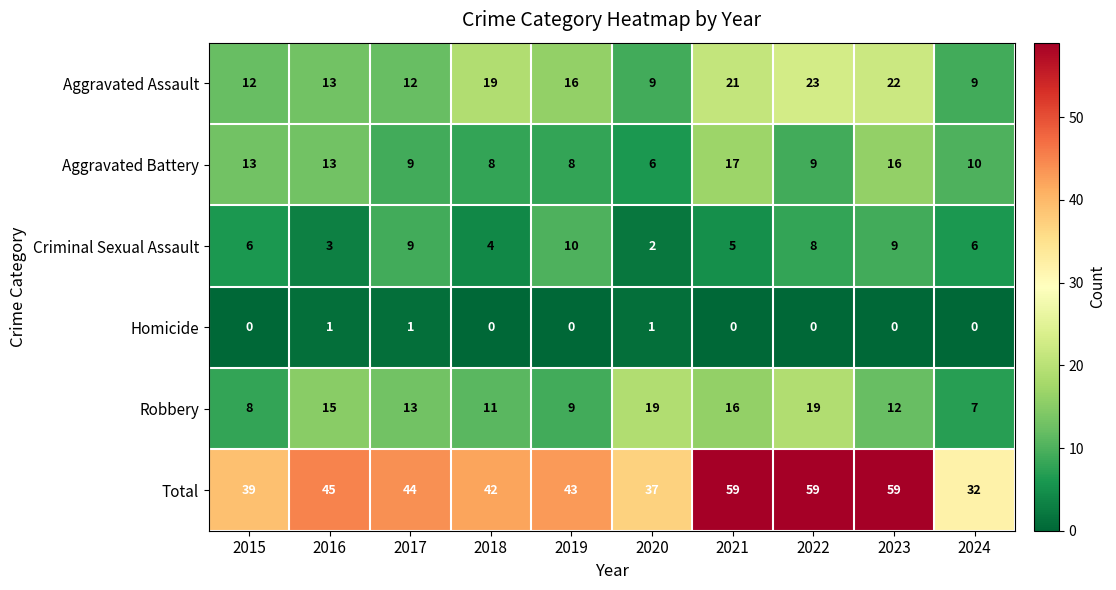

At how many categories does at least one series exceed 46?

3